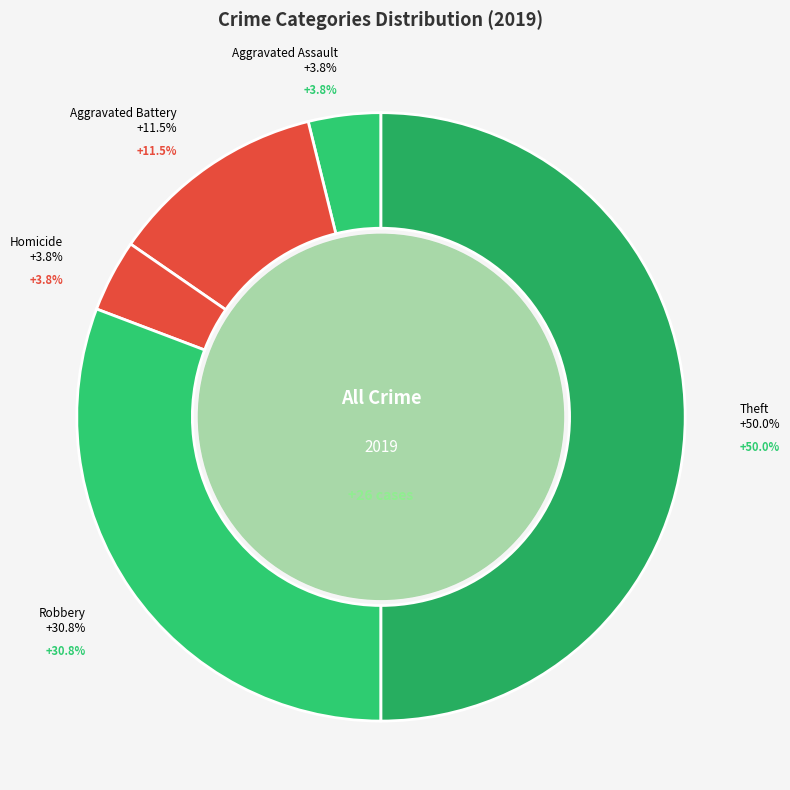

Is the sum of Aggravated Battery and Theft greater than half?

Yes